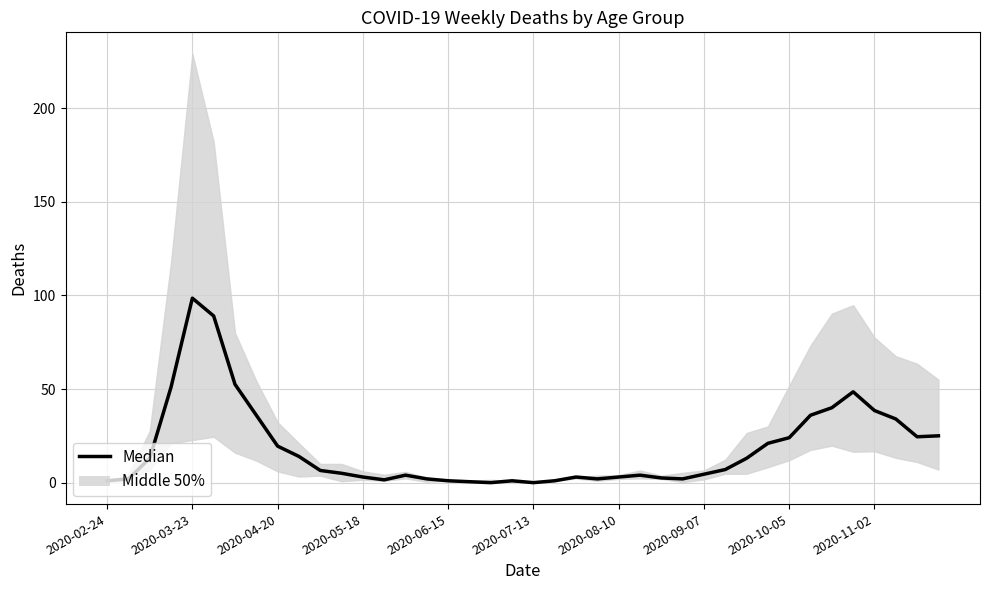

True or false: the data has more than 0 interior local peaks.

True